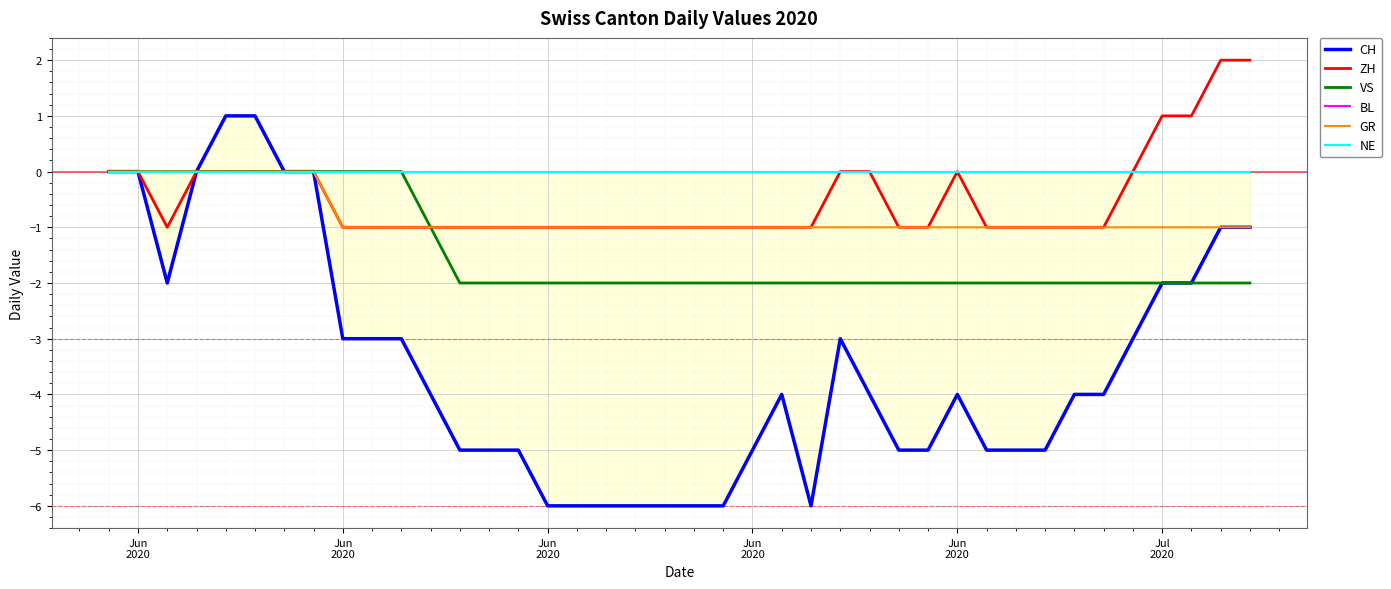

In CH, how many points are lower than both neighbors (excluding endpoints)?

2